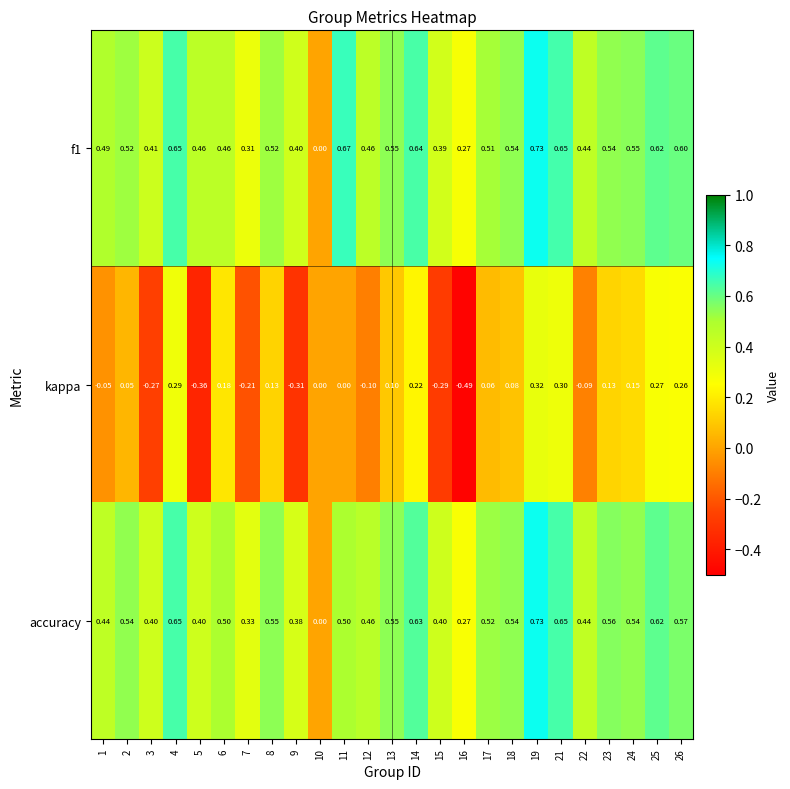

Which series has the widest spread of values?

kappa